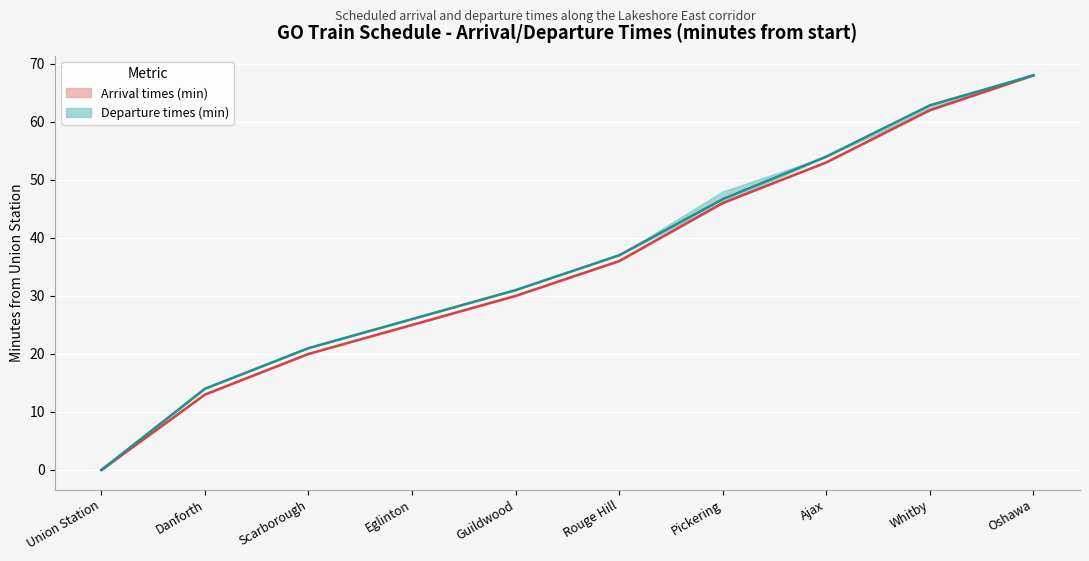

Where is Arrival times (min) nearest to the value 34?

Rouge Hill